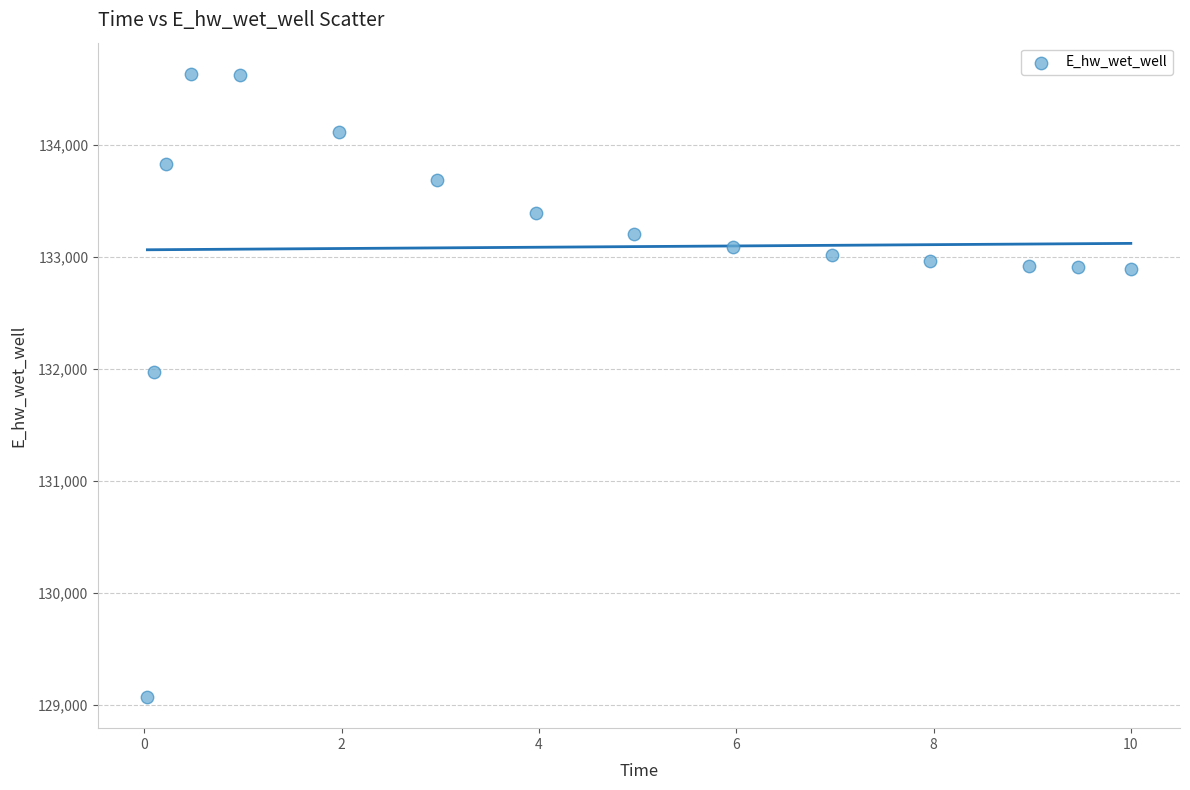

What is the range of Y values (max minus min)?

5560.1